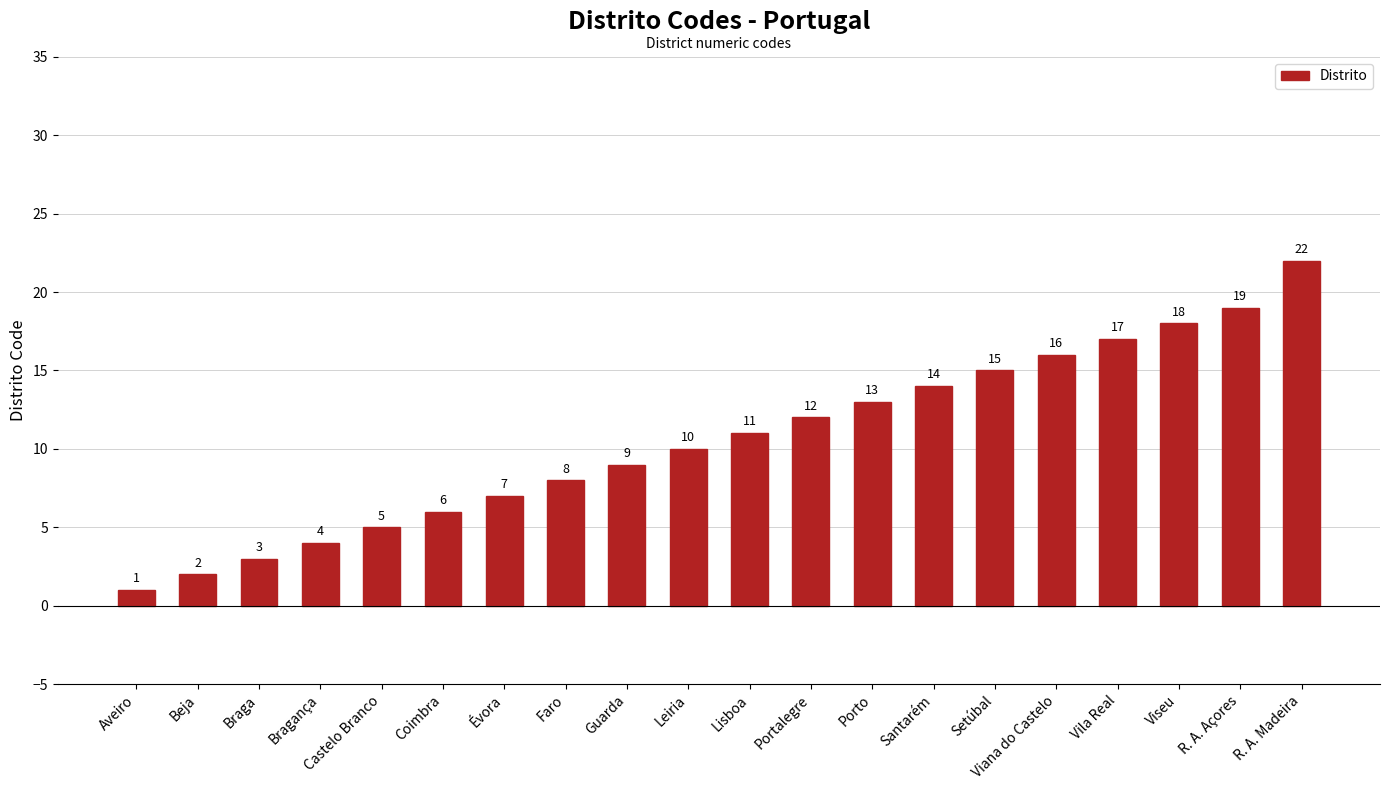

Reading left to right, transcribe all the data shown in this chart.

Aveiro=1	Beja=2	Braga=3	Bragança=4	Castelo Branco=5	Coimbra=6	Évora=7	Faro=8	Guarda=9	Leiria=10	Lisboa=11	Portalegre=12	Porto=13	Santarém=14	Setúbal=15	Viana do Castelo=16	Vila Real=17	Viseu=18	R. A. Açores=19	R. A. Madeira=22